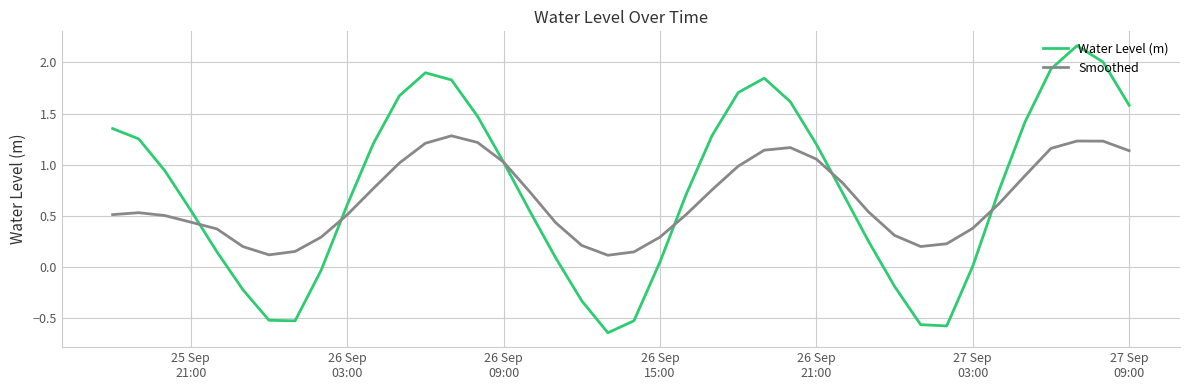

Which series has the widest spread of values?

Water Level (m)